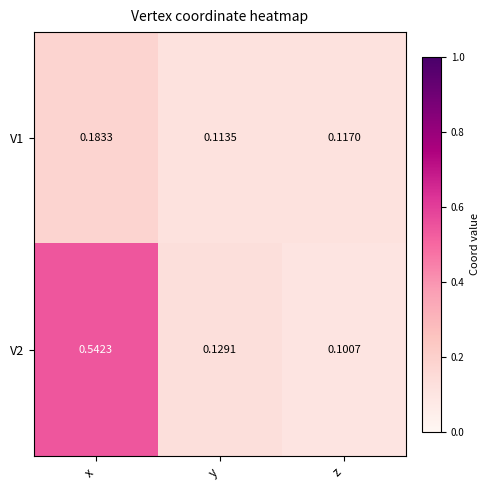

Count the number of data series in this chart.

2